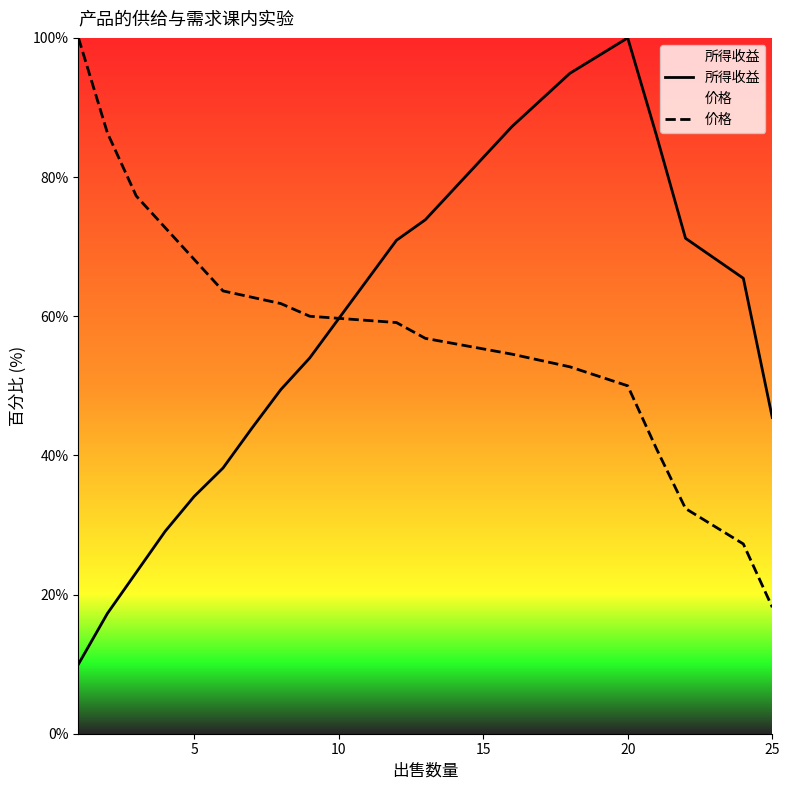

What is the lowest value of the 价格 series?

18.2